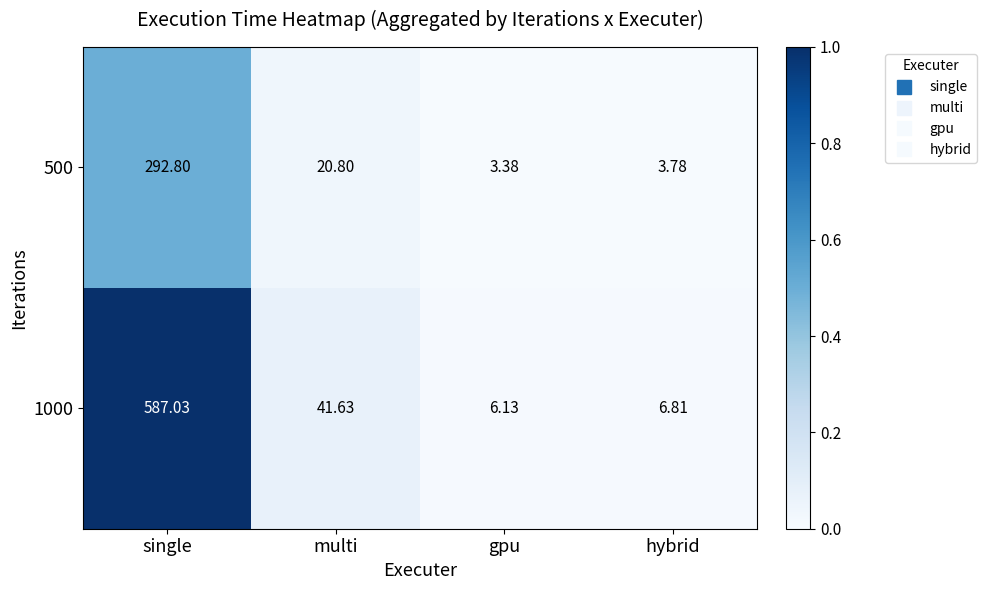

At which category is the sum across all series the highest?

single